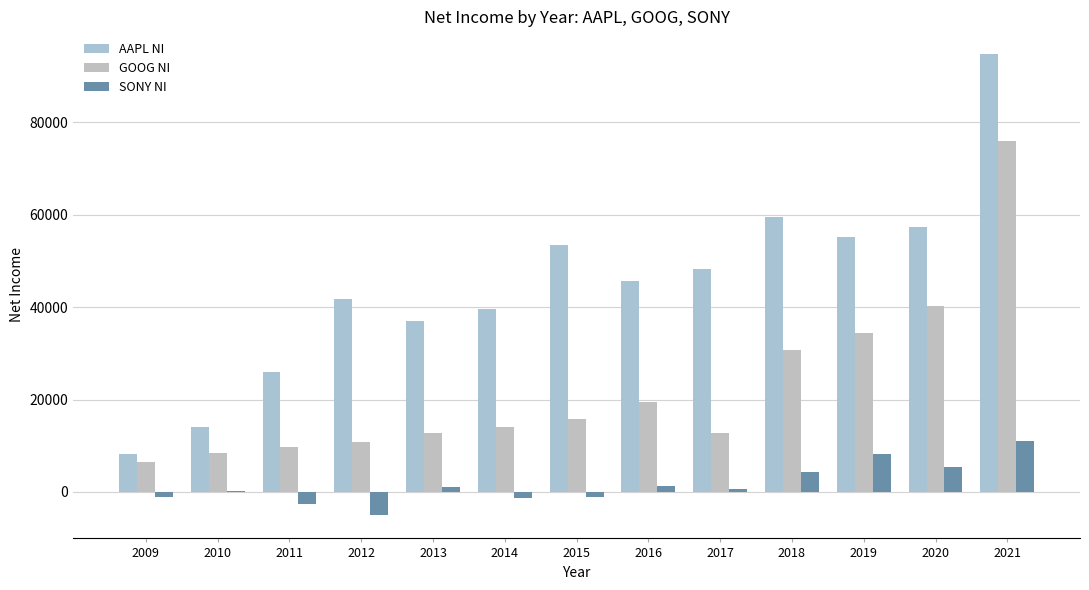

What is the value of the AAPL NI bar at the 13th from the left?

94680